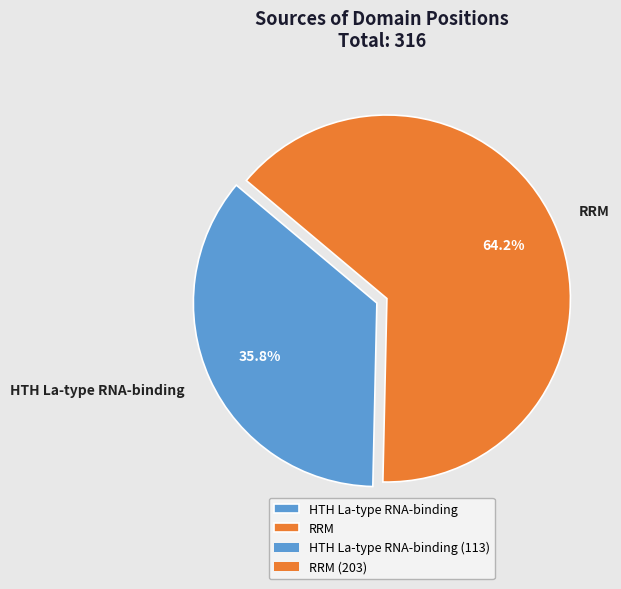

Do HTH La-type RNA-binding and RRM together represent more than half of the pie?

Yes